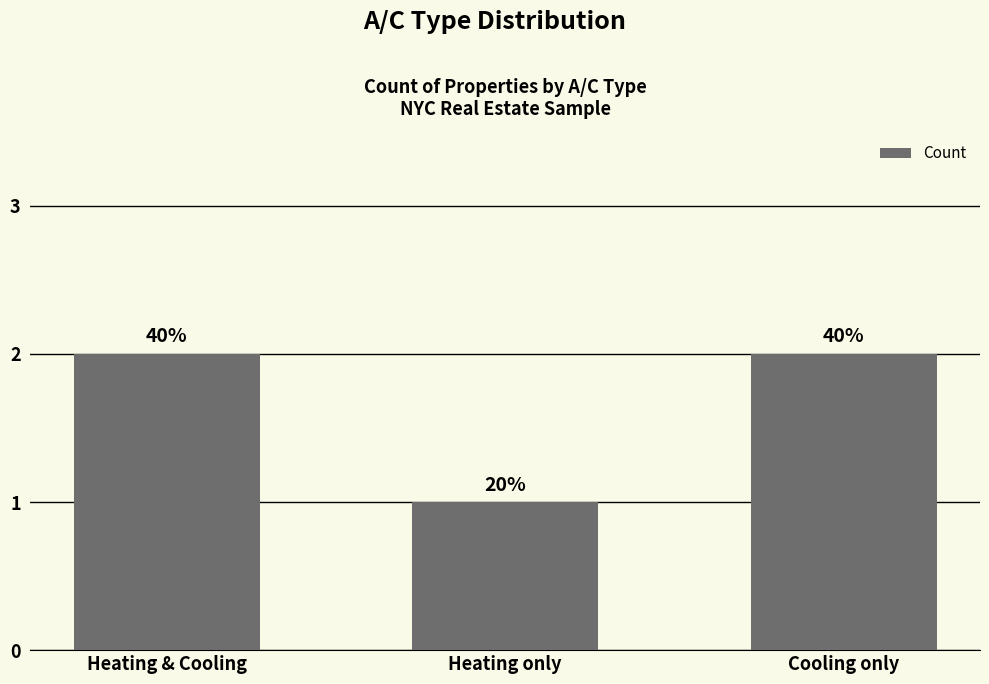

What value does the data have at Cooling only?

2